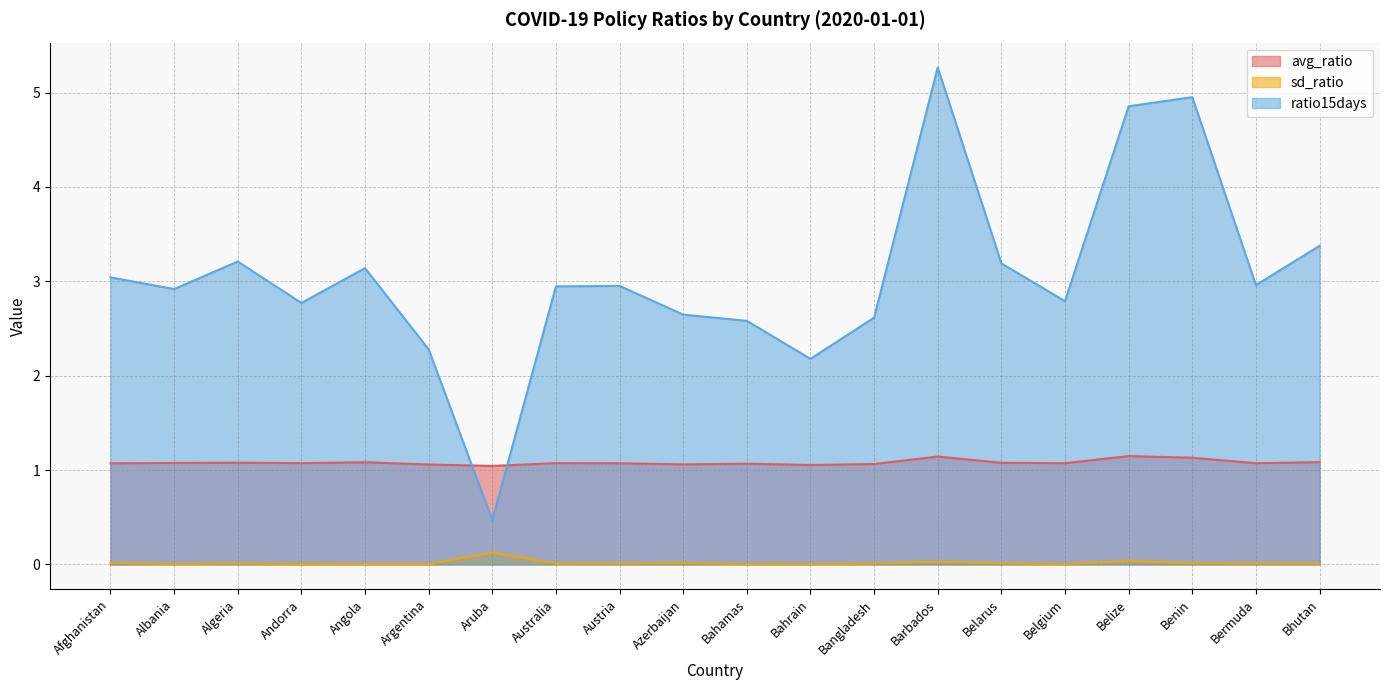

What are all the series names shown in the legend?

avg_ratio, sd_ratio, ratio15days